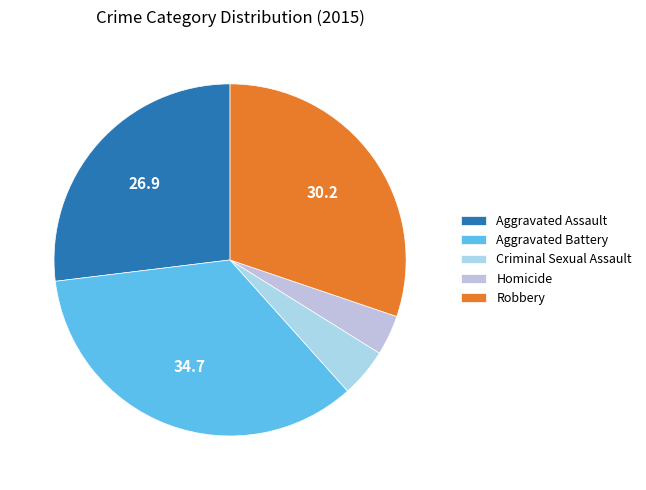

The Robbery slice represents 30% of the pie. True or false?

True